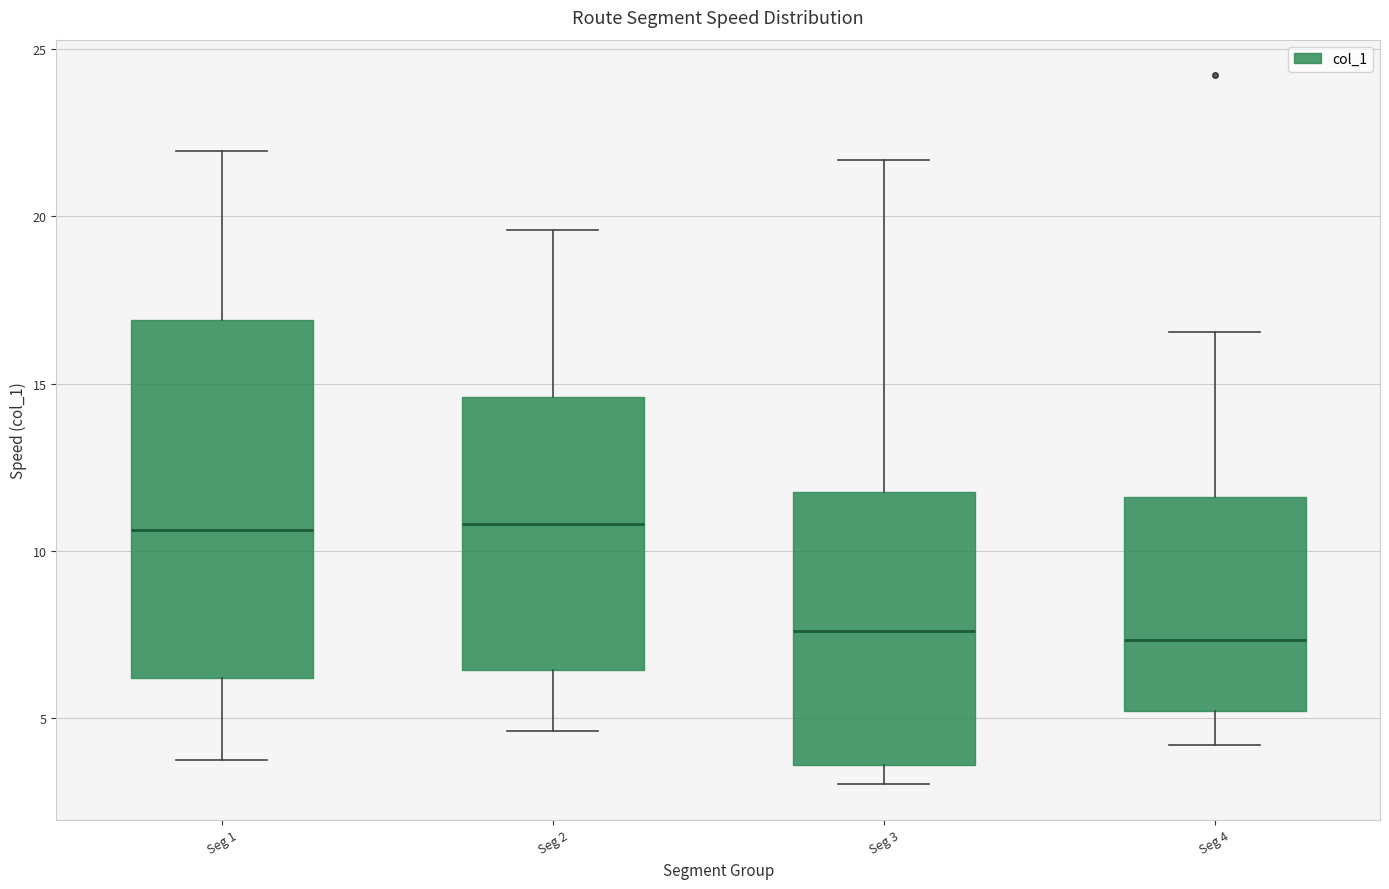

Reading left to right, read every box against the y-axis: the position of its median line, the range the box covers, and the ends of its whiskers. The values are not printed on the chart, so give them approximately, as read against the axis.

Seg 1: median 10.5, box 6.0 to 17.0, whiskers 4.0 to 22.0
Seg 2: median 11.0, box 6.5 to 14.5, whiskers 4.5 to 19.5
Seg 3: median 7.5, box 3.5 to 12.0, whiskers 3.0 to 21.5
Seg 4: median 7.5, box 5.0 to 11.5, whiskers 4.0 to 16.5